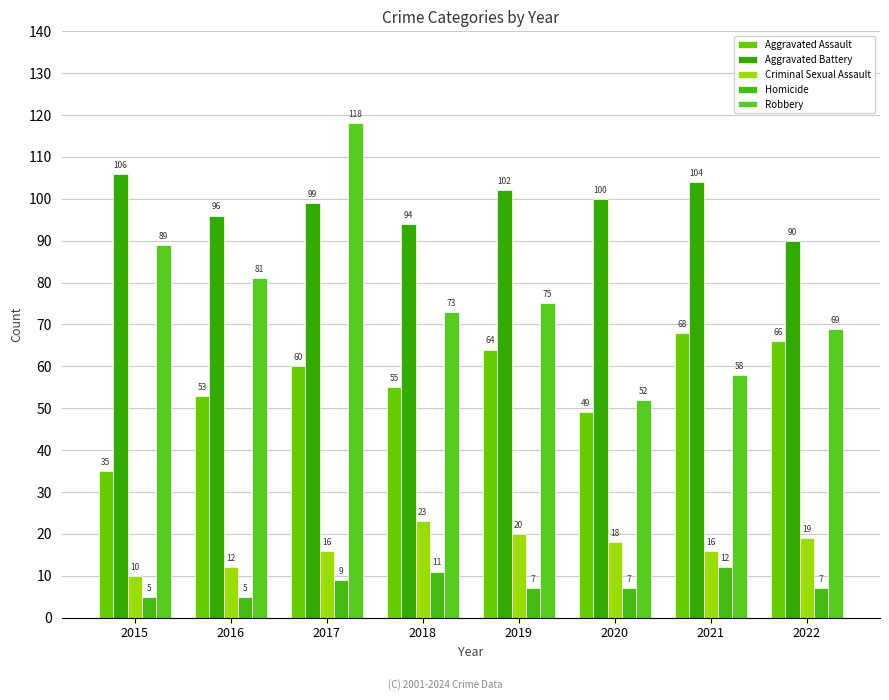

Where does the Criminal Sexual Assault series first go above 18?

2018